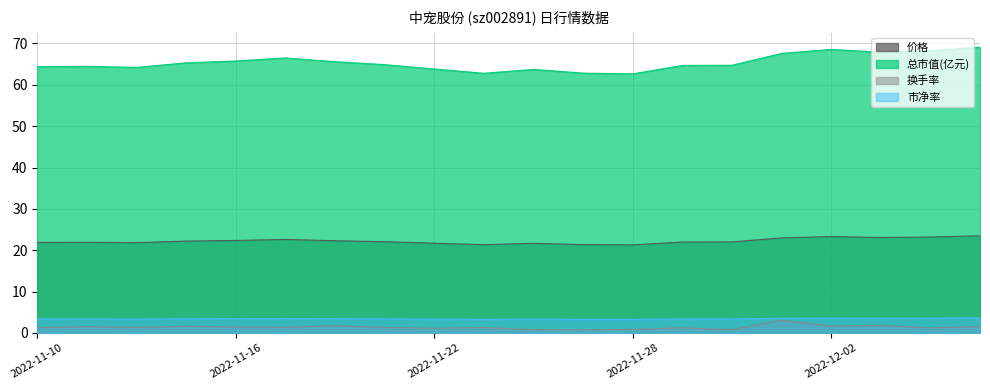

True or false: 价格 and 换手率 intersect in this chart.

False